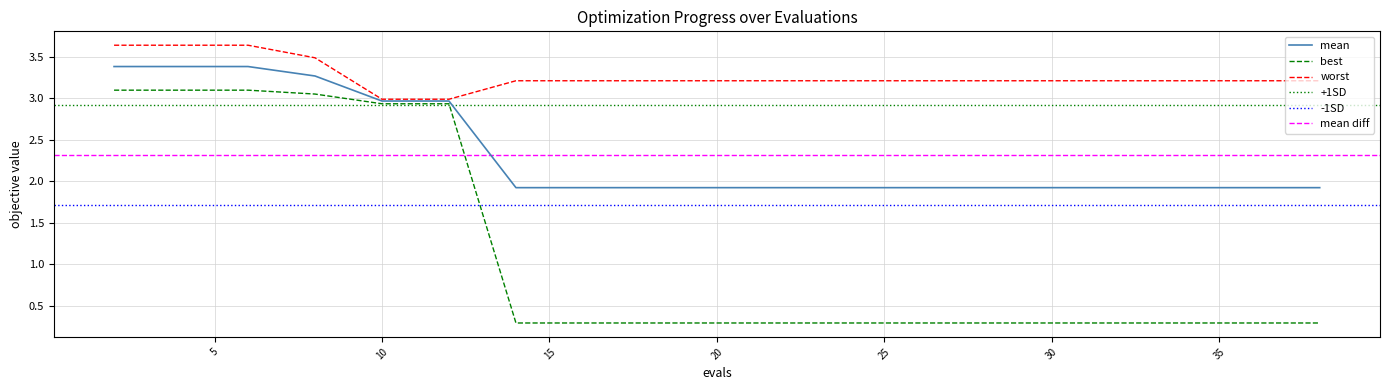

How many categories are shown in the chart?

20